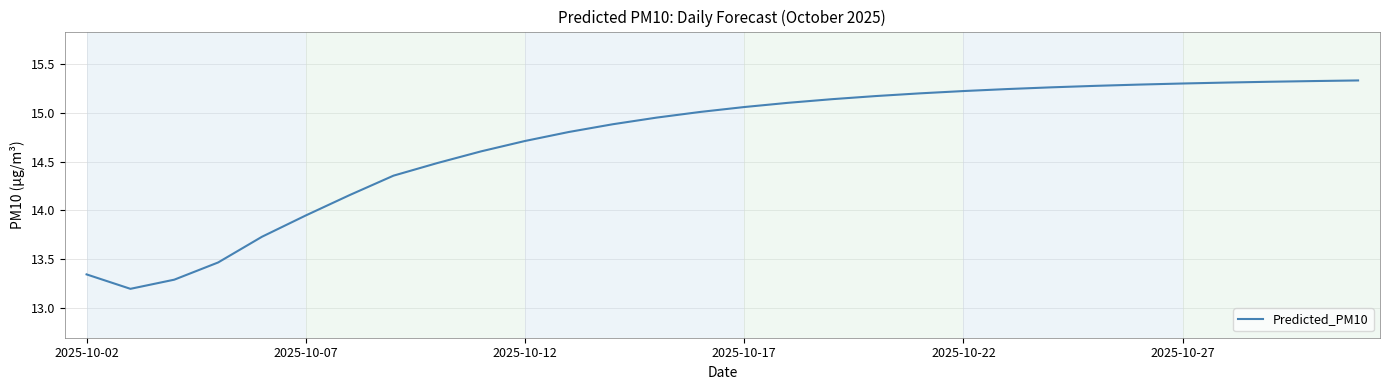

What is the smallest value displayed?

13.2